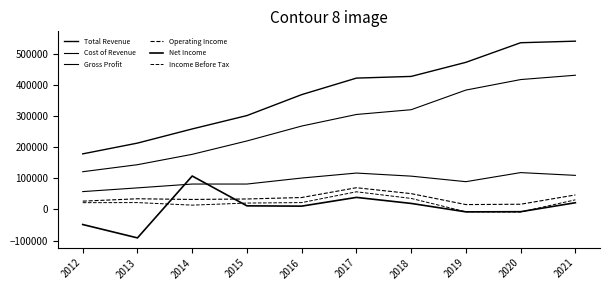

Is this an area chart (filled region under the line)?

No